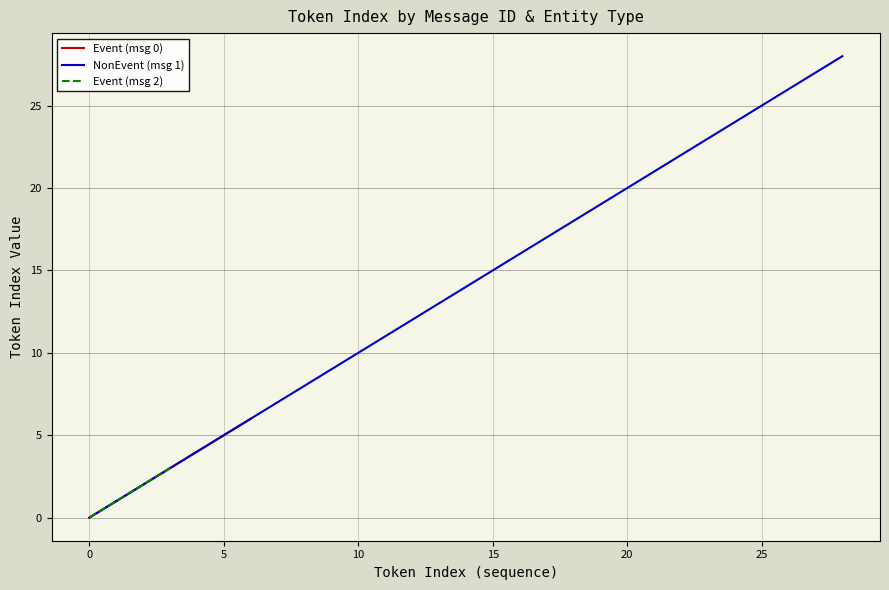

The chart shows a value of 20 at 12. True or false?

False